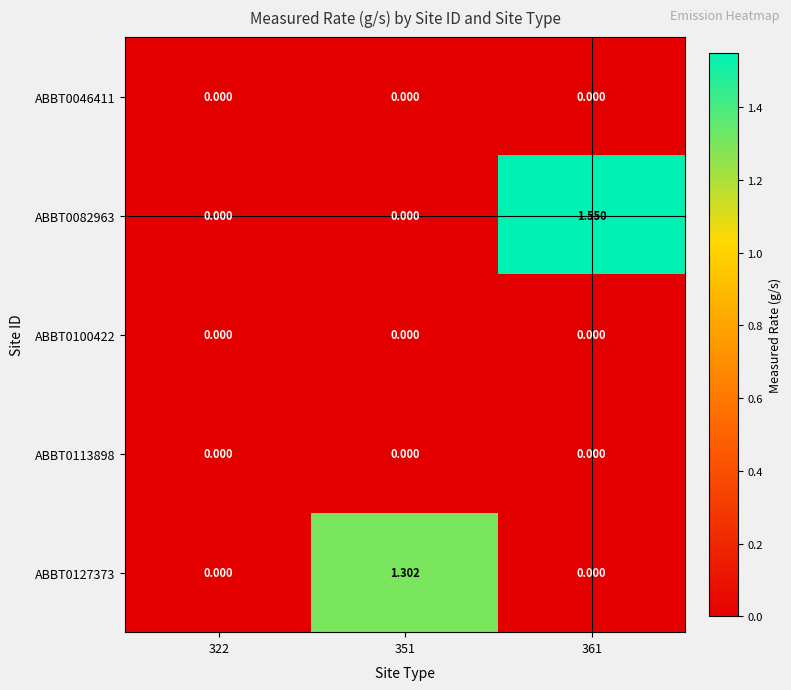

Which series has the widest spread of values?

ABBT0082963